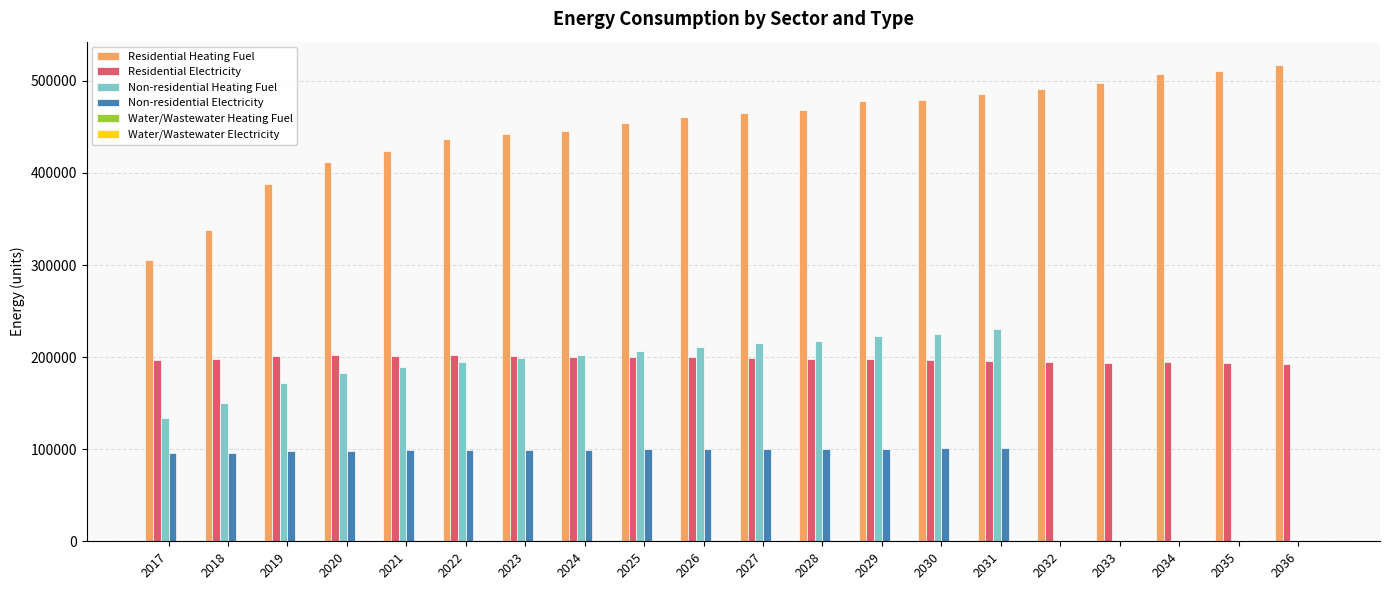

Which series has the widest spread of values?

Non-residential Heating Fuel